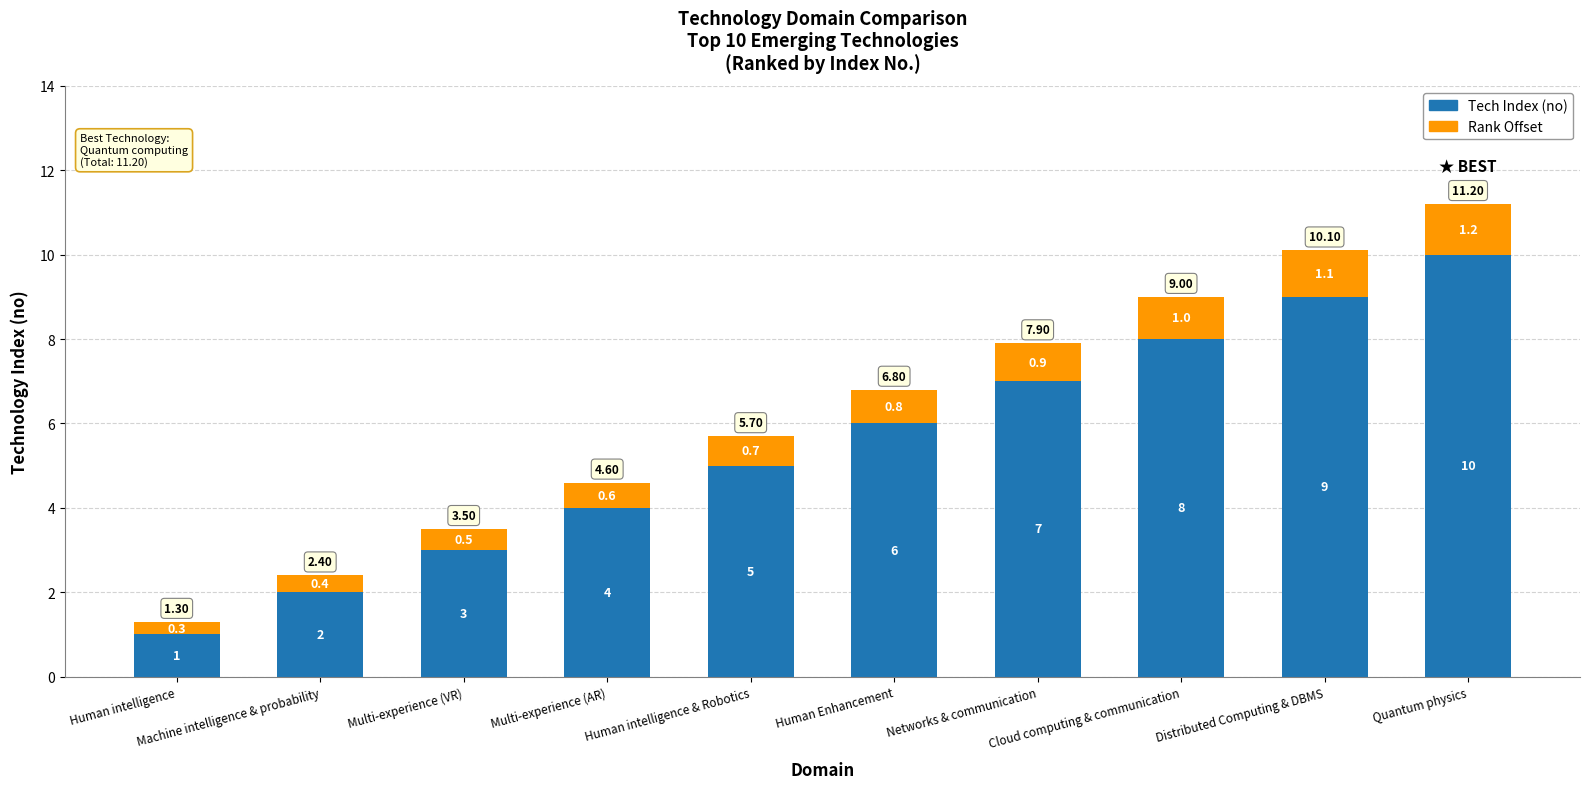

How many data points in Tech Index (no) are less than 6?

5